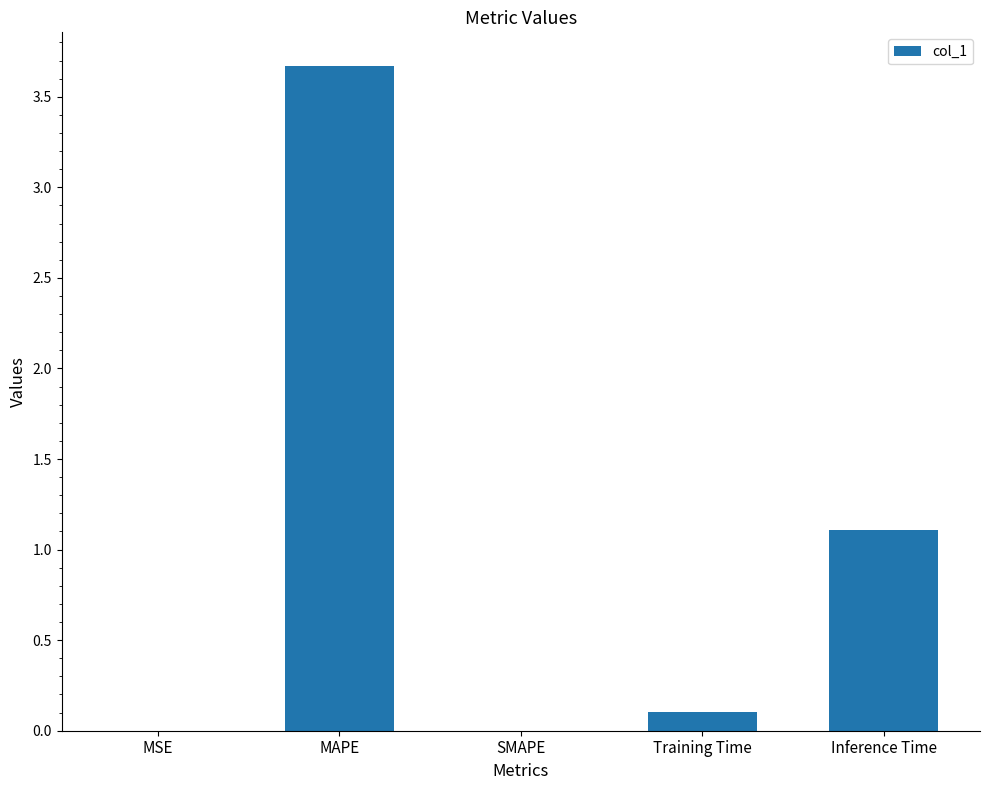

What is the greatest value displayed?

3.7